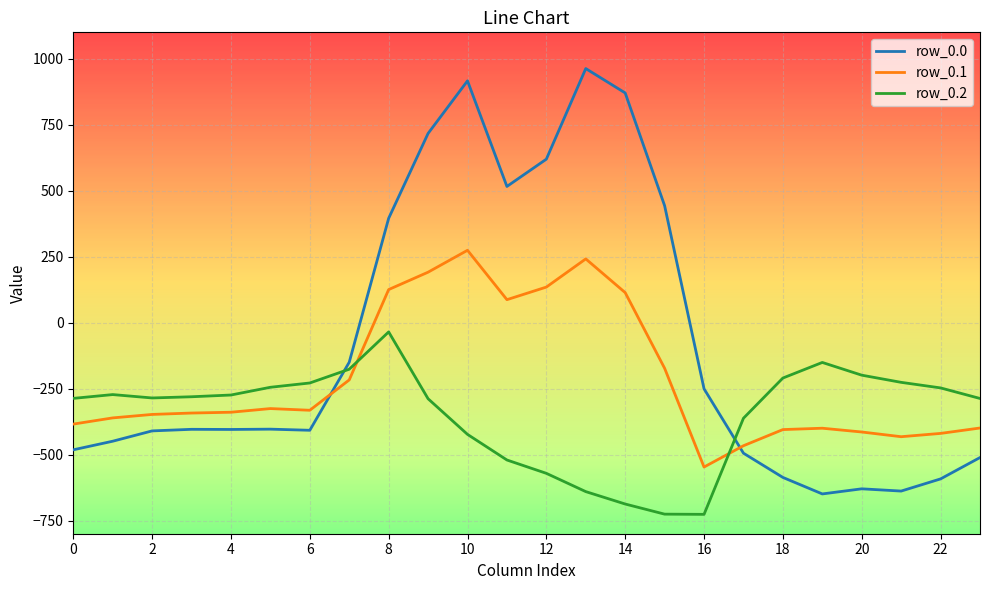

How many lines are shown in the chart?

3